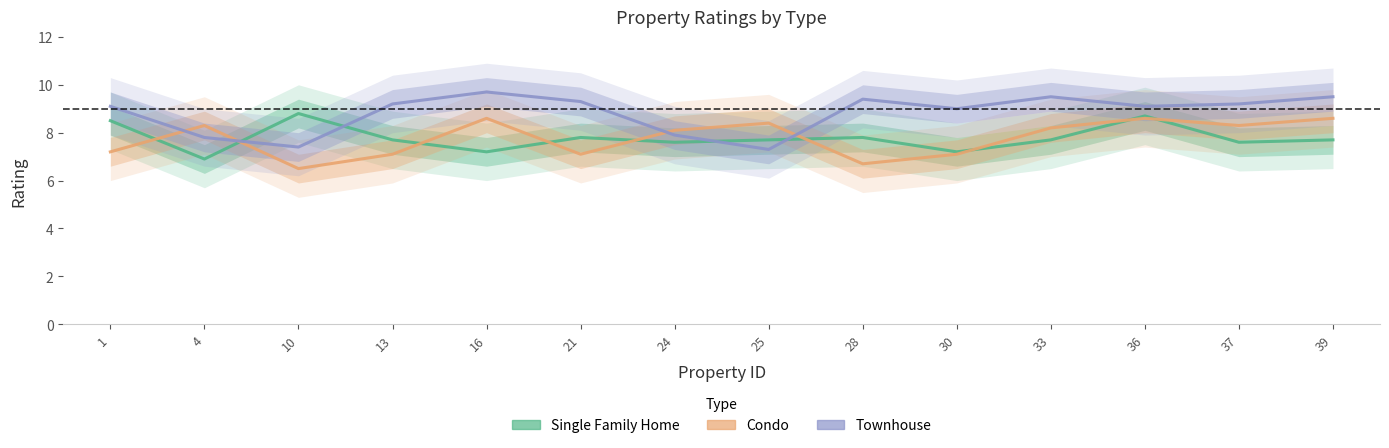

The value of Condo at 13 is 10.2. True or false?

False